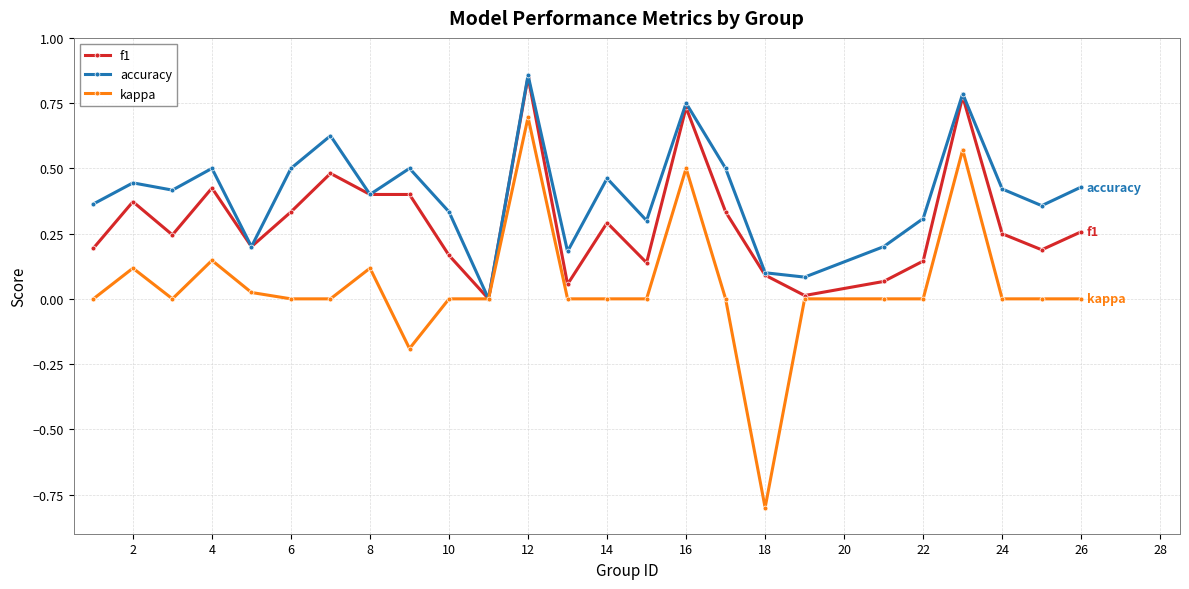

What is the minimum value for kappa?

-0.8